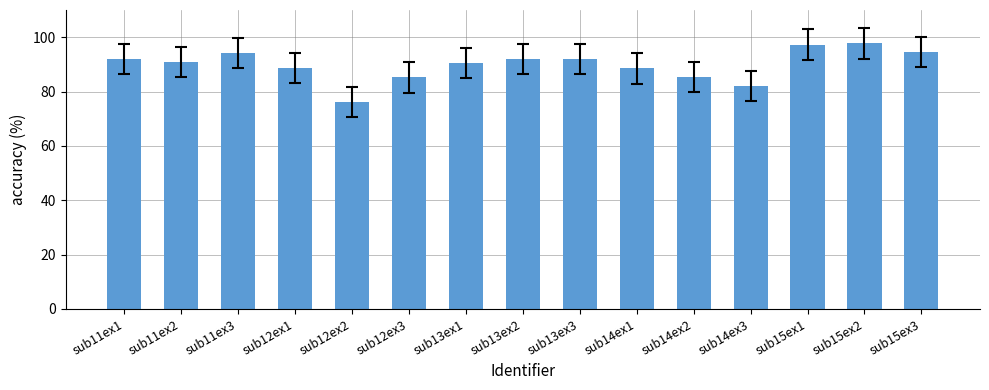

What is the minimum value shown in the chart?

76.3